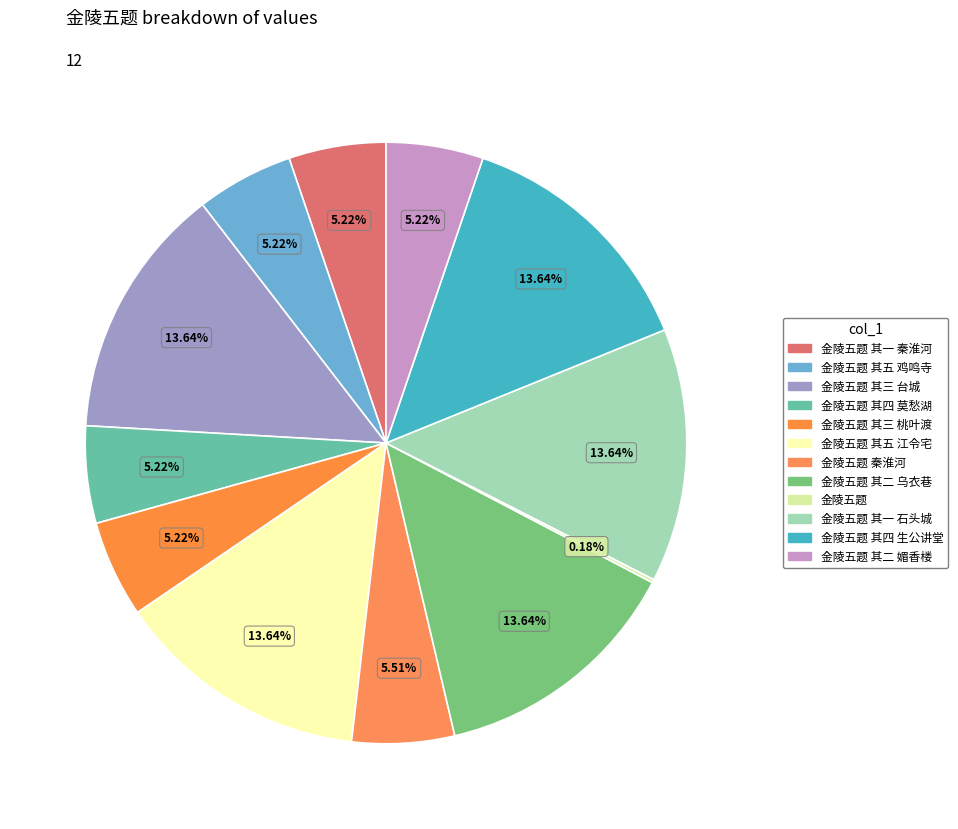

Which category has the biggest portion of the pie?

金陵五题 其五 江令宅